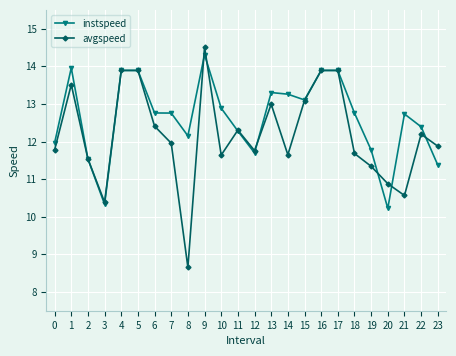

What is the value of the avgspeed point at the 16th from the left?

13.1